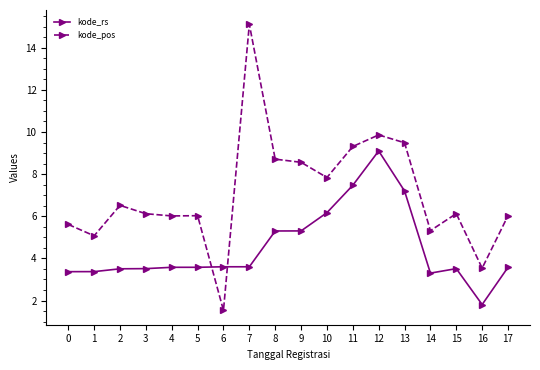

Which series has the largest total across all categories?

kode_pos